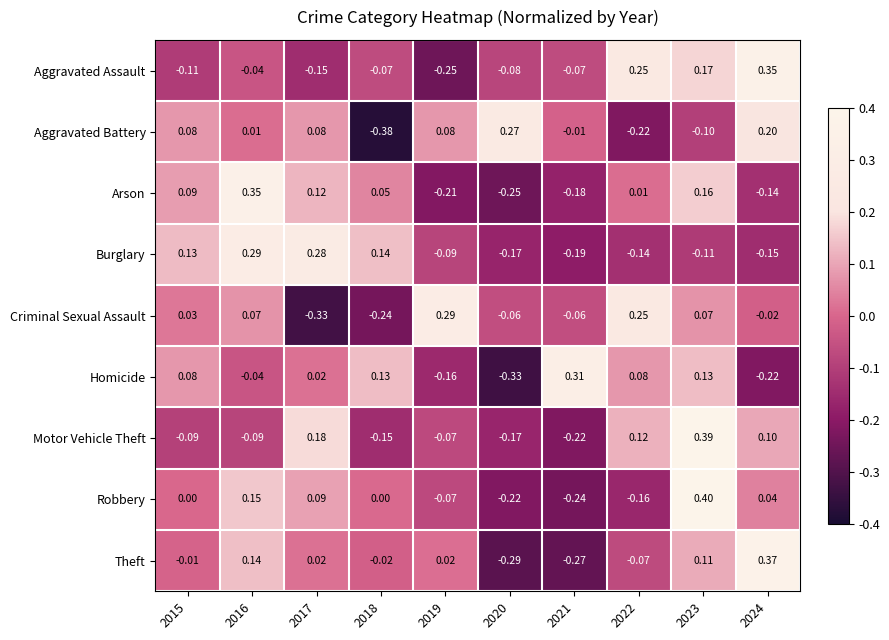

Is the value of Robbery at 2018 greater than the value of Arson at 2021?

Yes